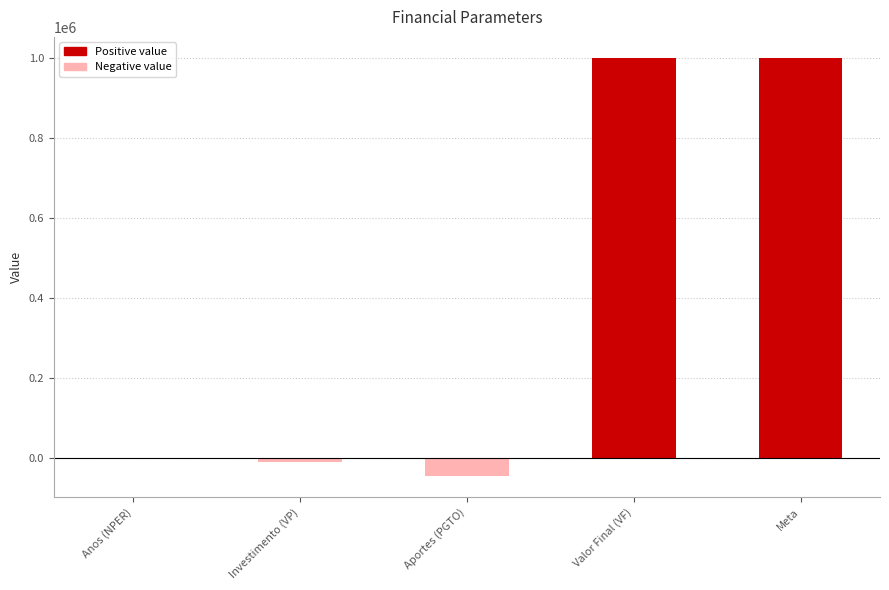

How many data points does each series have?

5